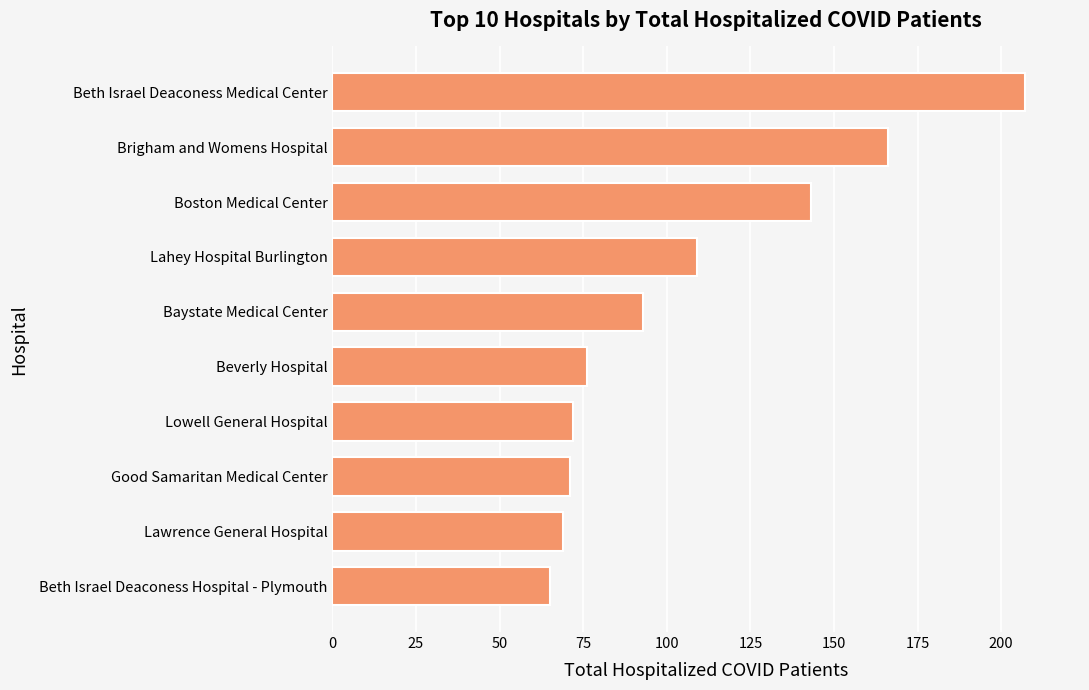

What is the label of the 6th bar from the bottom?

Baystate Medical Center